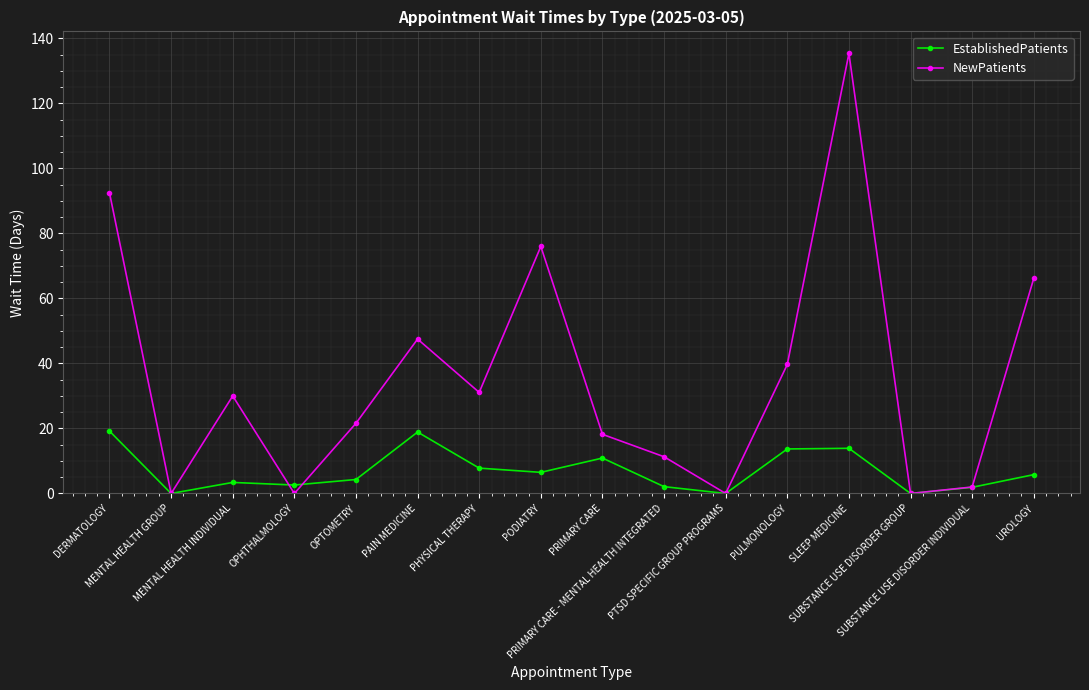

What is the label of the 8th point from the right?

PRIMARY CARE